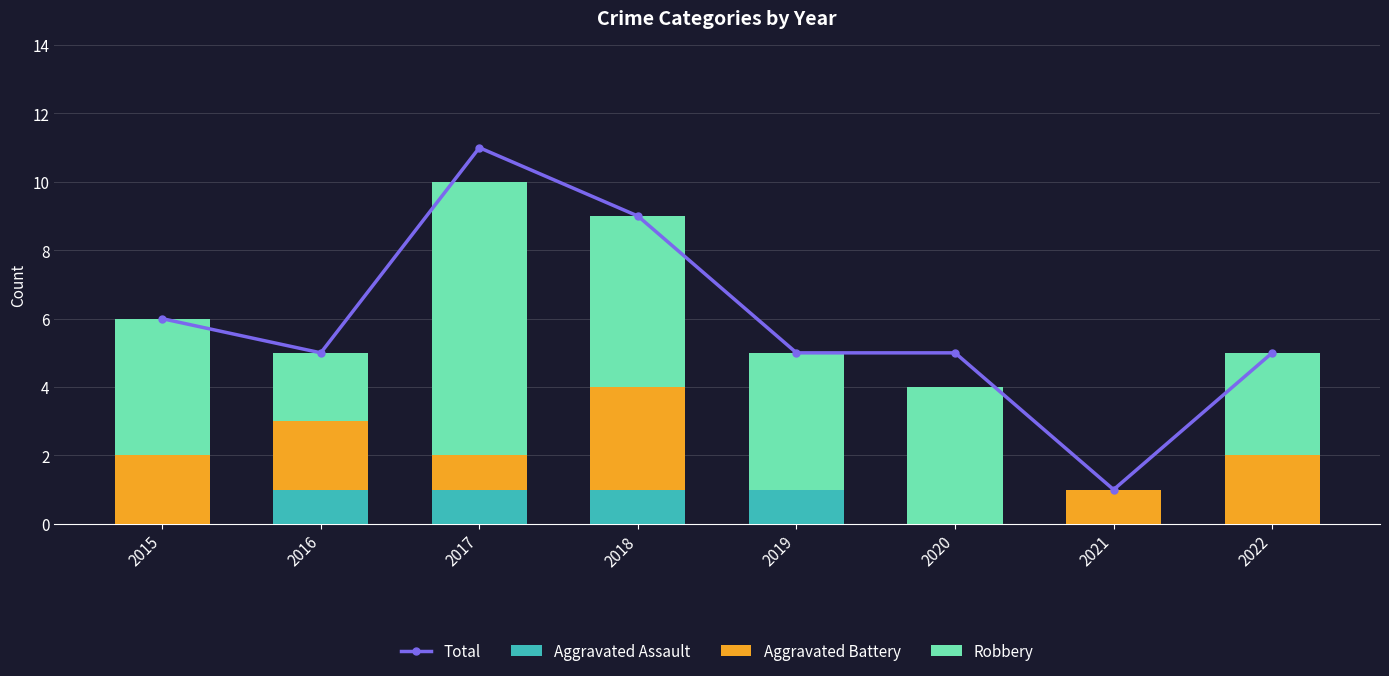

Reading right to left, list all the values displayed in this chart.

Total: 2022=5	2021=1	2020=5	2019=5	2018=9	2017=11	2016=5	2015=6
Aggravated Assault: 2022=0	2021=0	2020=0	2019=1	2018=1	2017=1	2016=1	2015=0
Aggravated Battery: 2022=2	2021=1	2020=0	2019=0	2018=3	2017=1	2016=2	2015=2
Robbery: 2022=3	2021=0	2020=4	2019=4	2018=5	2017=8	2016=2	2015=4